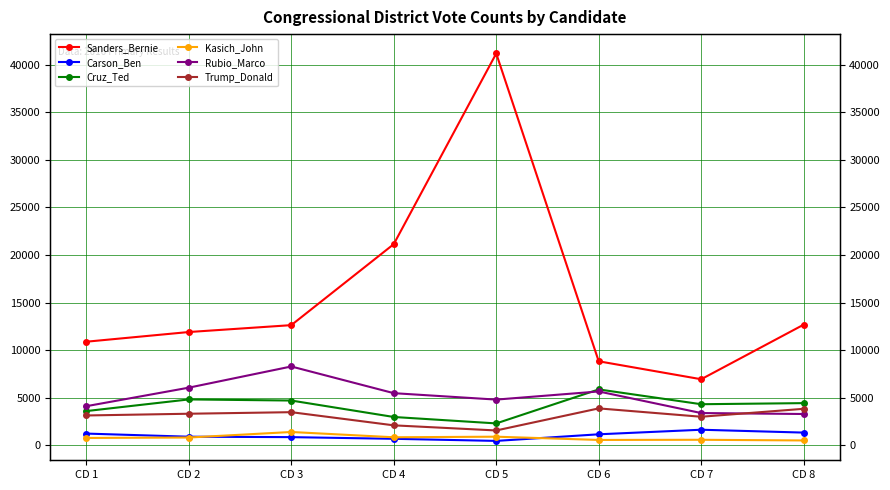

Rank the categories by Rubio_Marco value from highest to lowest.

CD 3, CD 2, CD 6, CD 4, CD 5, CD 1, CD 7, CD 8